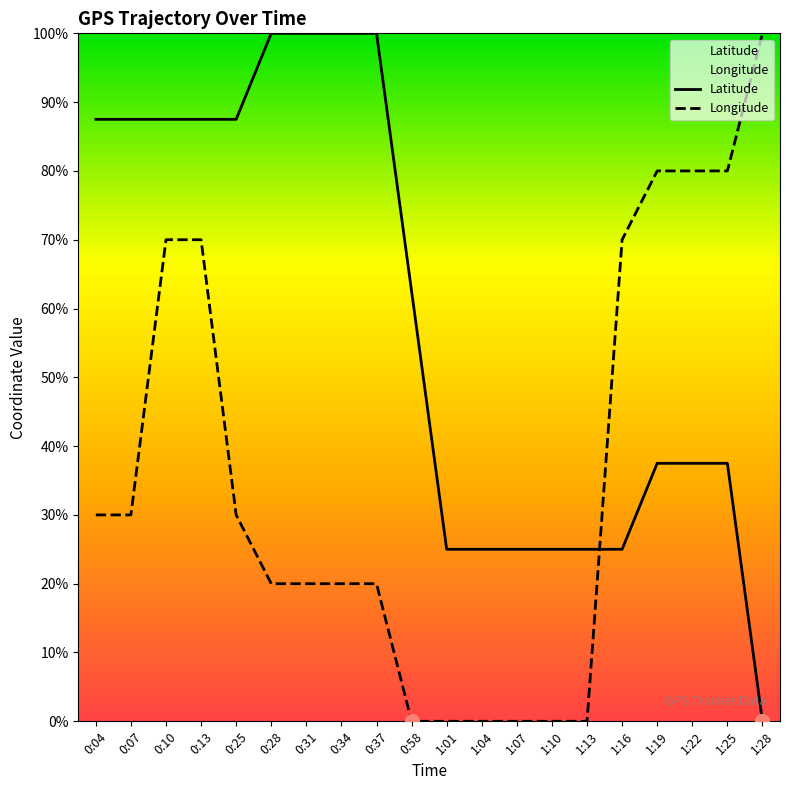

What is the maximum value shown in the chart?

100.0